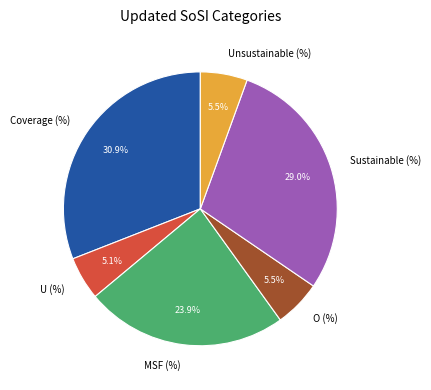

How much of the chart is everything except U (%)?

94.9%